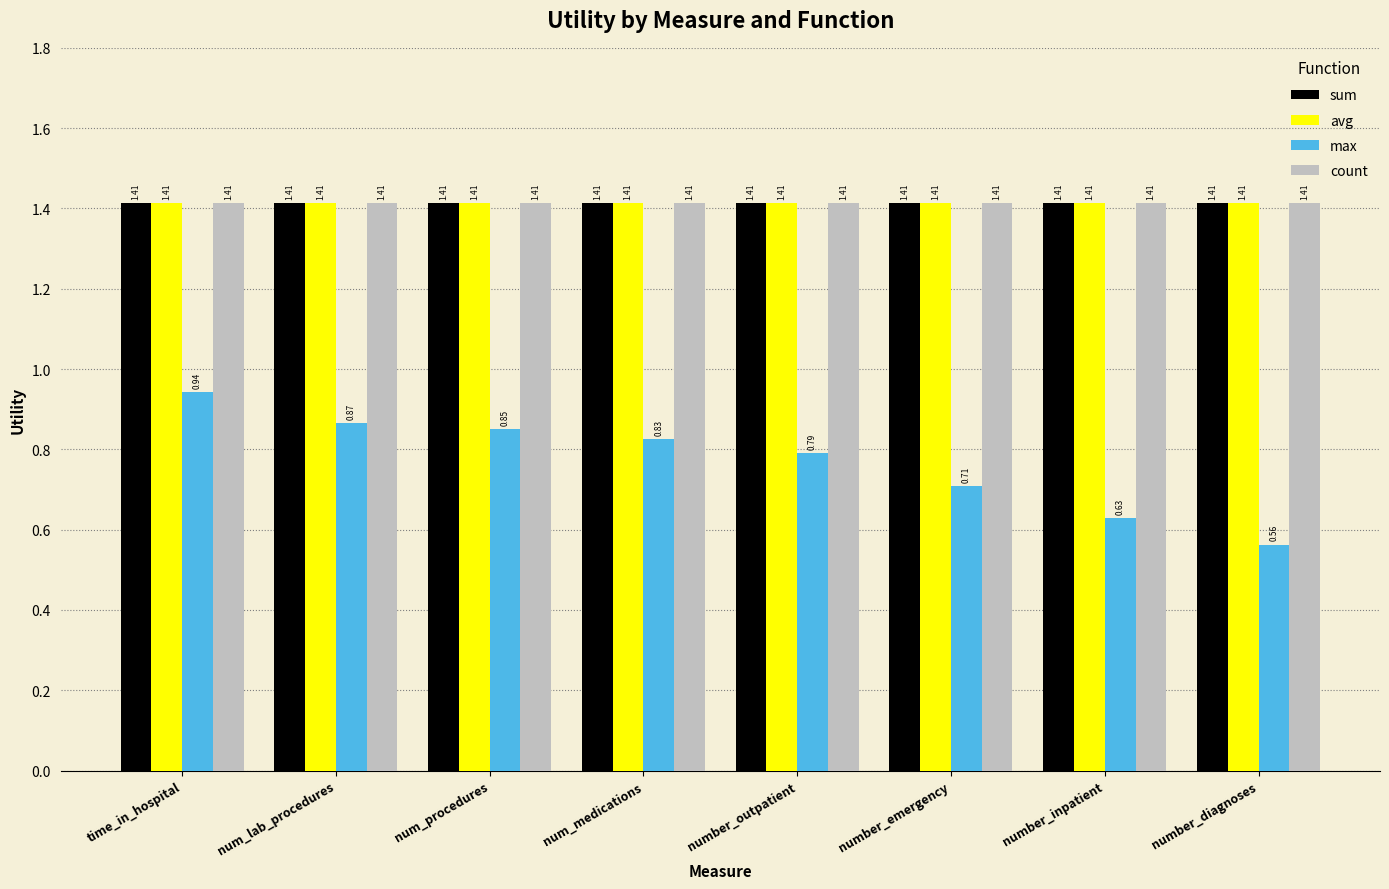

Count the number of categories in the chart.

8